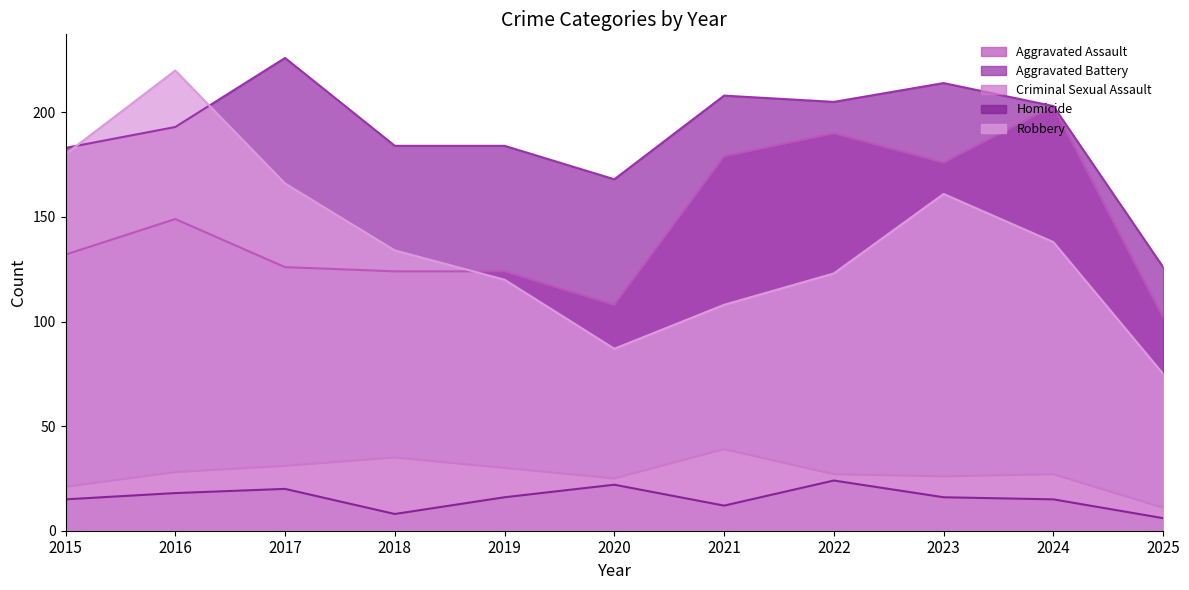

Is the value of Robbery at 2021 greater than the value of Aggravated Assault at 2019?

No